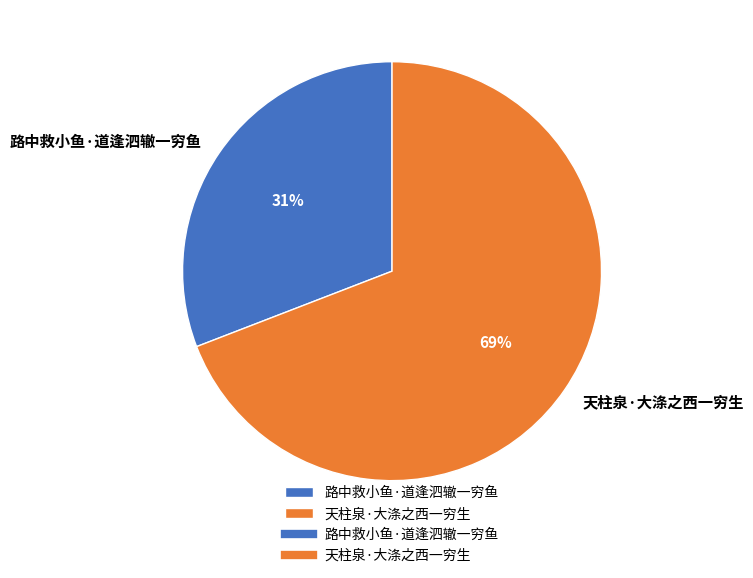

Combined, do 天柱泉·大涤之西一穷生 and 路中救小鱼·道逢泗辙一穷鱼 account for over 50%?

Yes